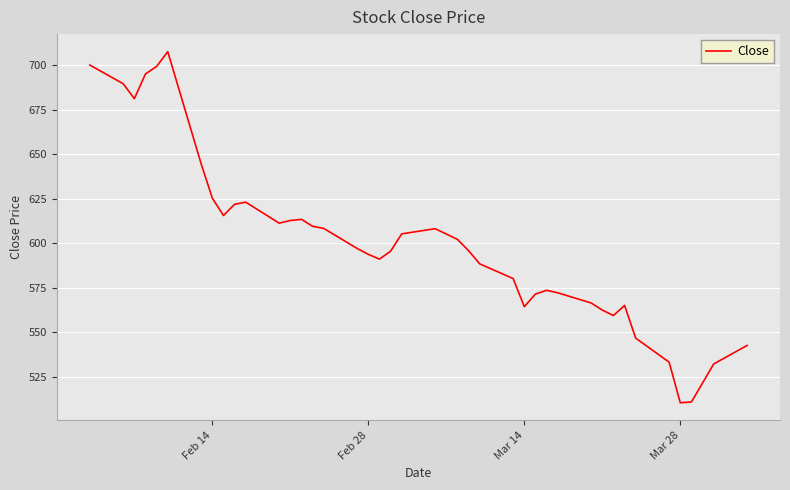

What is the minimum value shown in the chart?

510.4